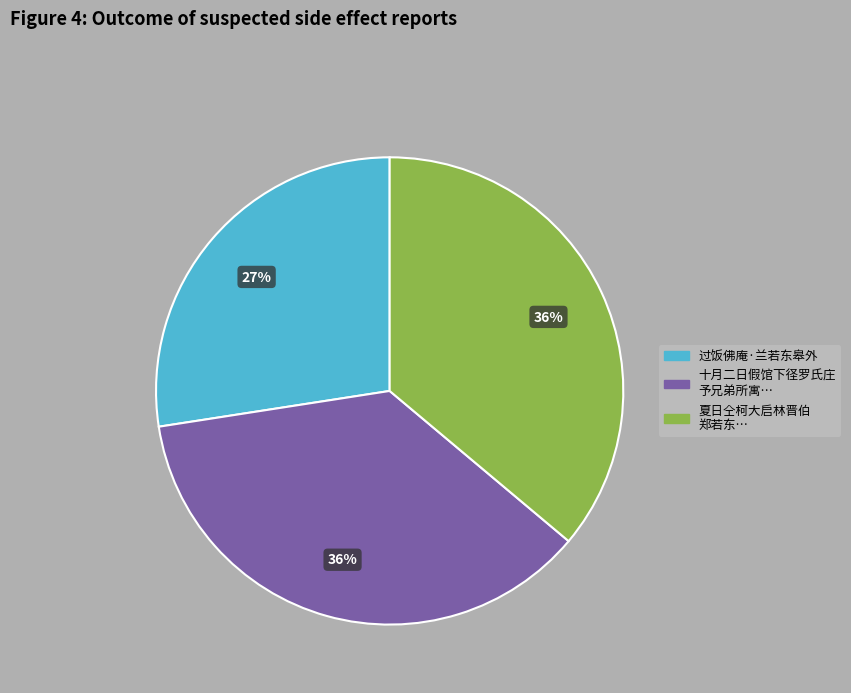

What is the ratio of the value at 过饭佛庵·兰若东皋外 to the value at 十月二日假馆下径罗氏庄 予兄弟所寓…?

0.8